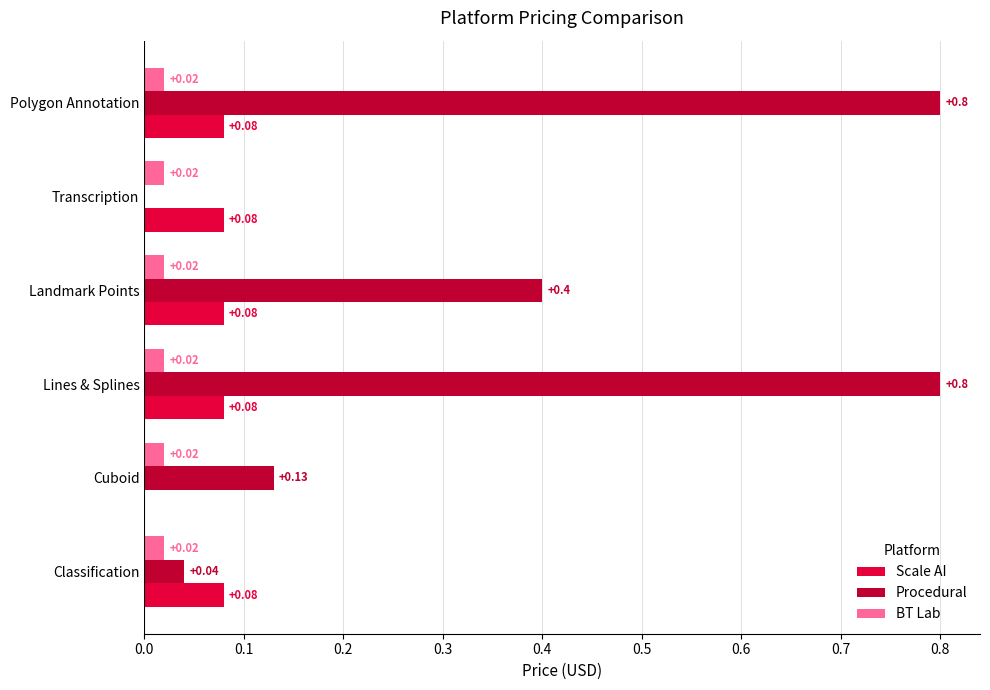

What is the sum of all Procedural values?

2.2